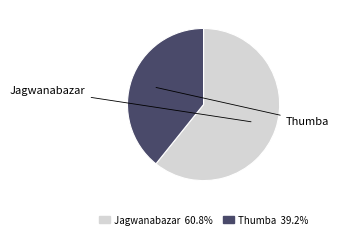

Which category has the smallest portion of the pie?

Thumba